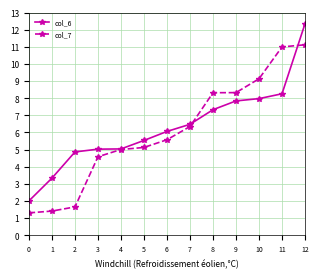

What are all the series names shown in the legend?

col_6, col_7